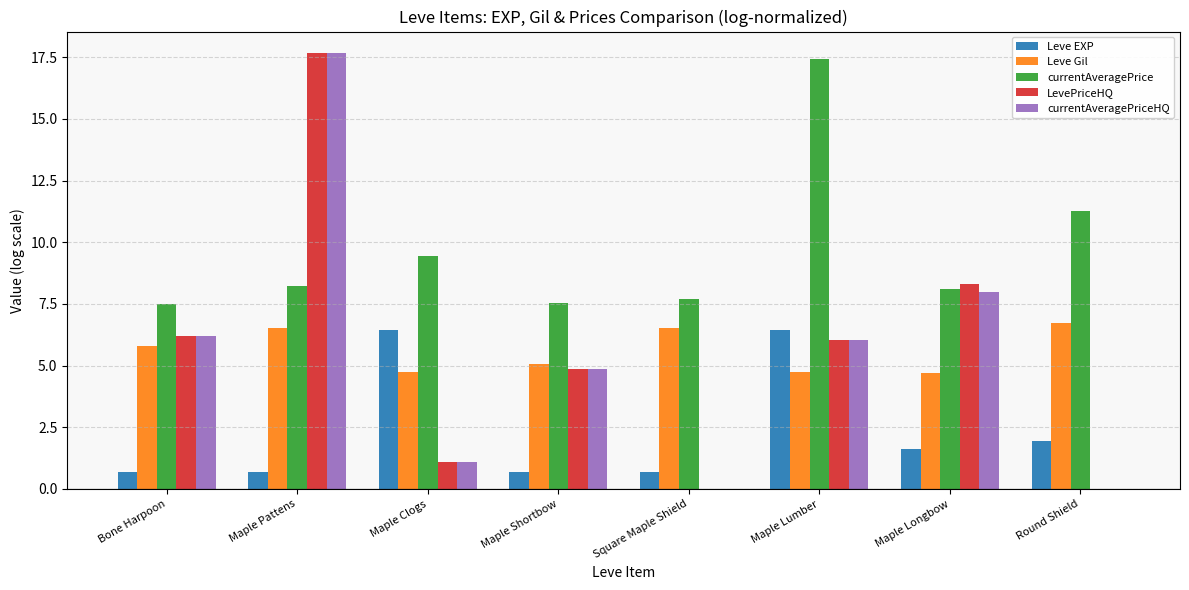

Reading left to right, list all the values displayed in this chart.

Leve EXP: 0.7	0.7	6.4	0.7	0.7	6.4	1.6	1.9
Leve Gil: 5.8	6.5	4.7	5.1	6.5	4.7	4.7	6.7
currentAveragePrice: 7.5	8.2	9.4	7.5	7.7	17.4	8.1	11.3
LevePriceHQ: 6.2	17.7	1.1	4.9	0.0	6.1	8.3	0.0
currentAveragePriceHQ: 6.2	17.7	1.1	4.9	0.0	6.1	8.0	0.0